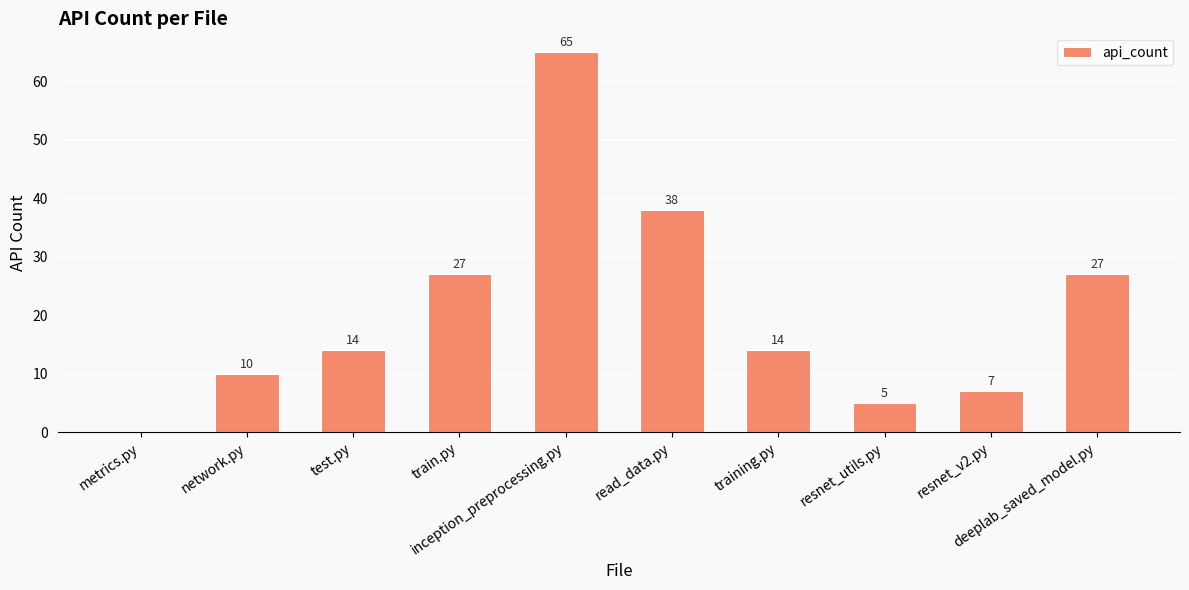

What is the change in value from train.py to training.py?

-13